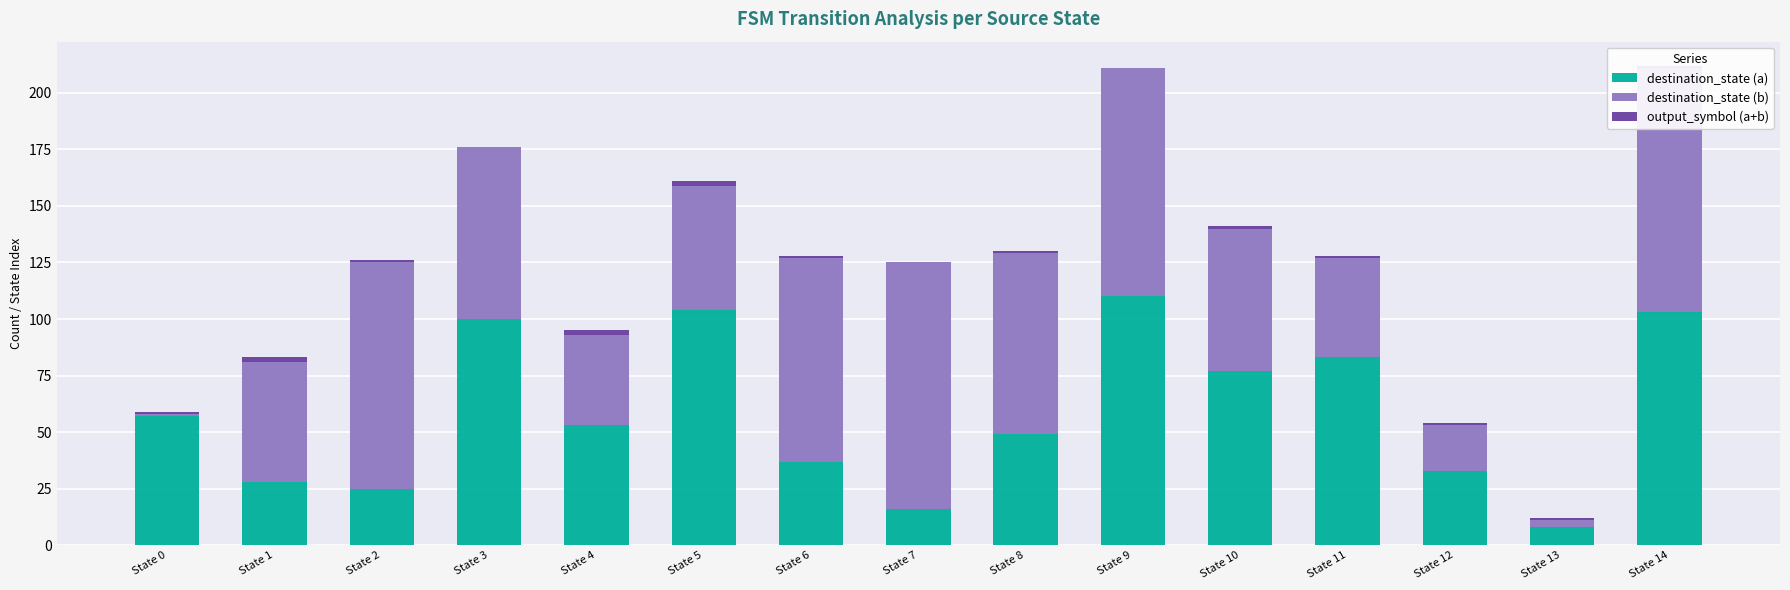

True or false: destination_state (a) has a value of 83 at State 11.

True